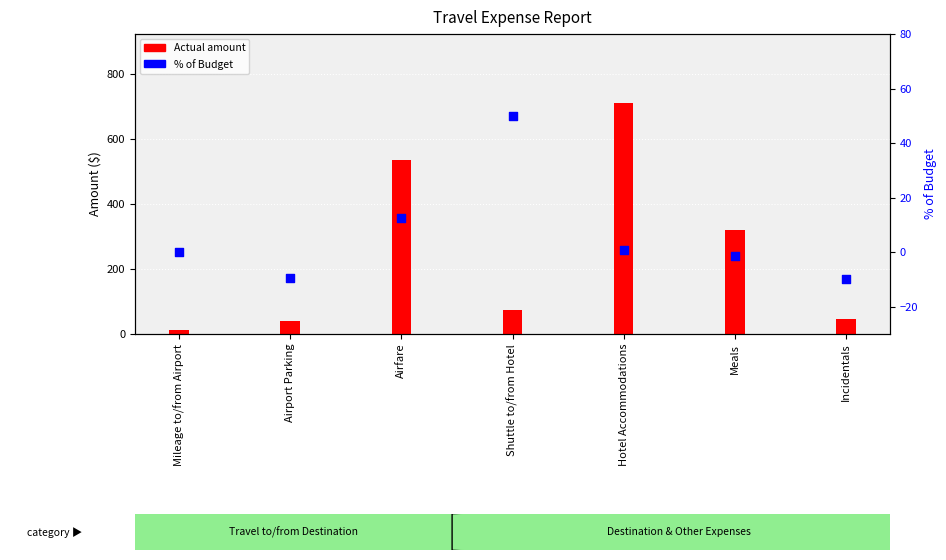

Which series has the largest Y range (max minus min)?

Actual